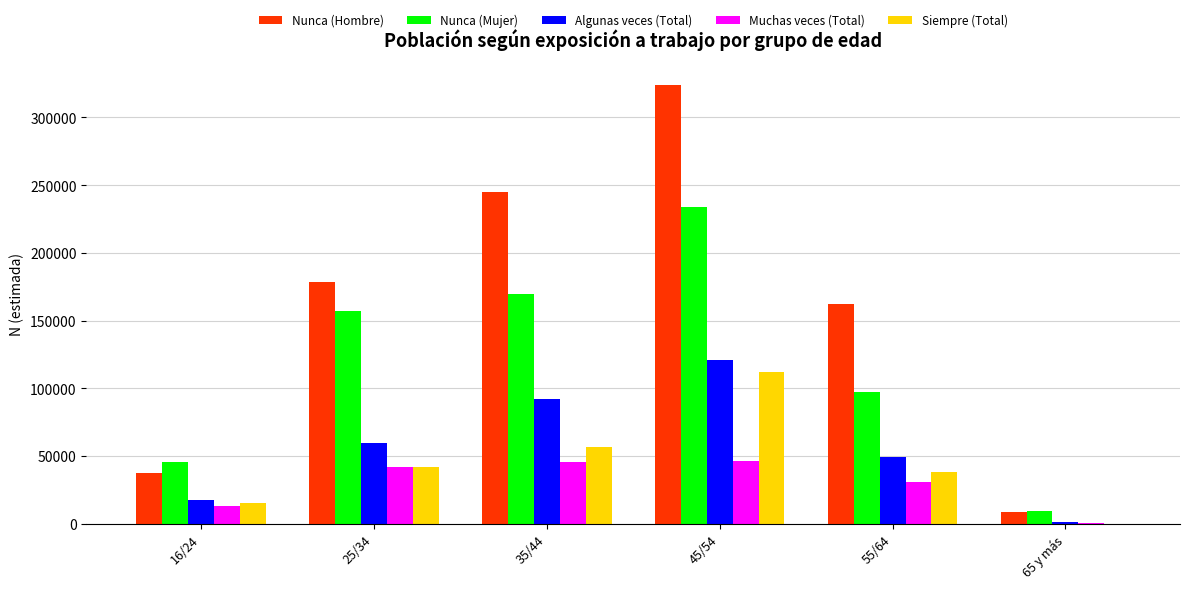

Which series has the largest total across all categories?

Nunca (Hombre)